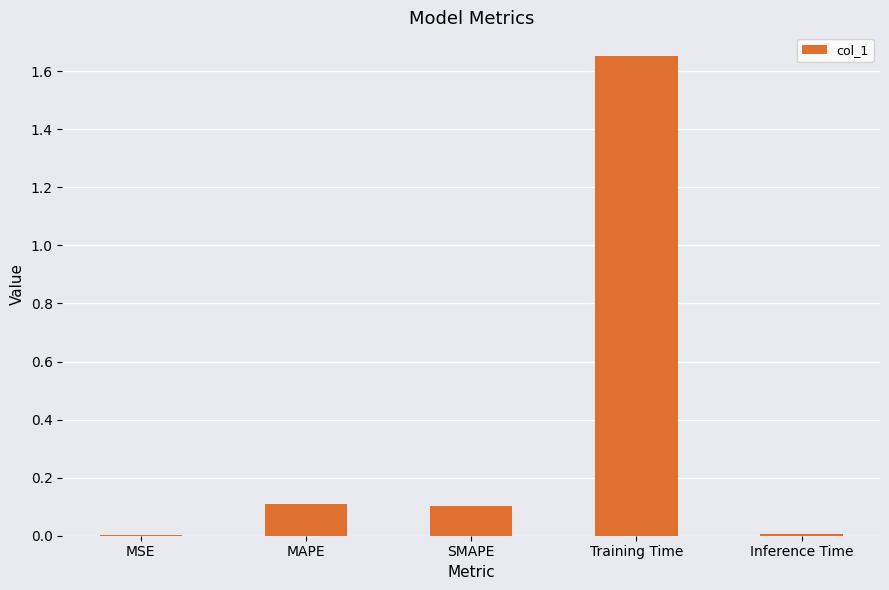

Which has a higher value, Inference Time or SMAPE?

SMAPE